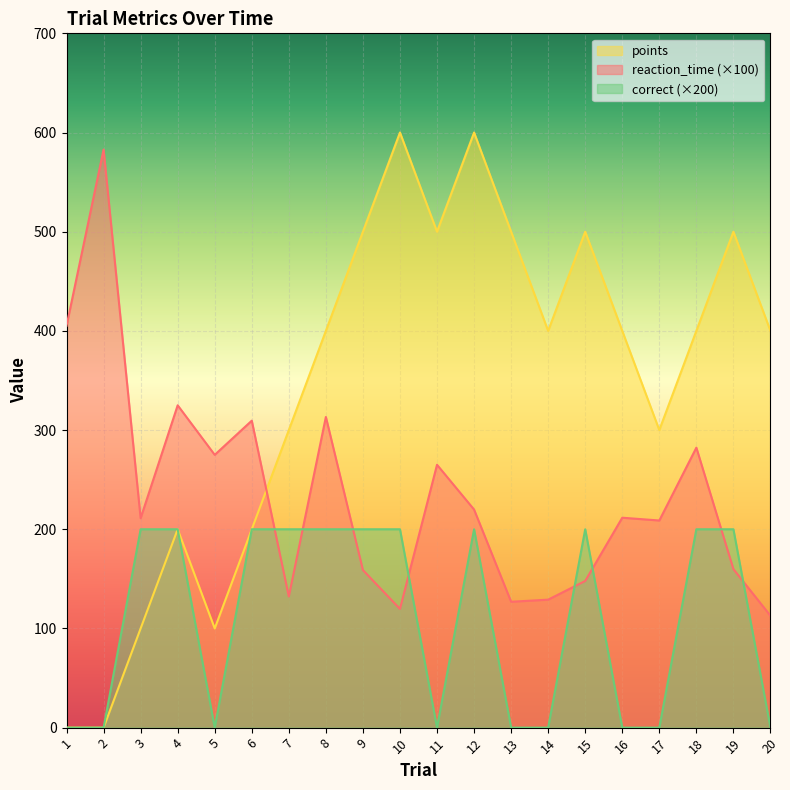

Where does the points series first go above 400?

9